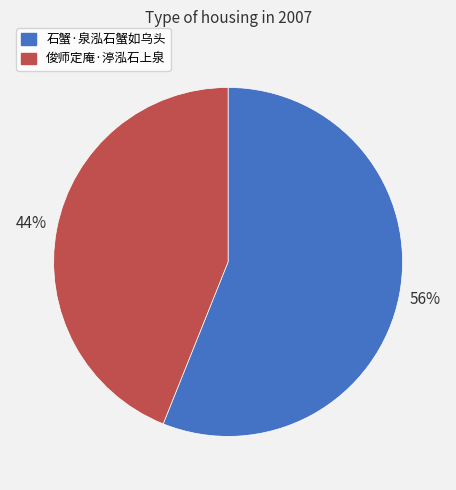

What percentage is the 俊师定庵·渟泓石上泉 slice, to the nearest percent?

44%